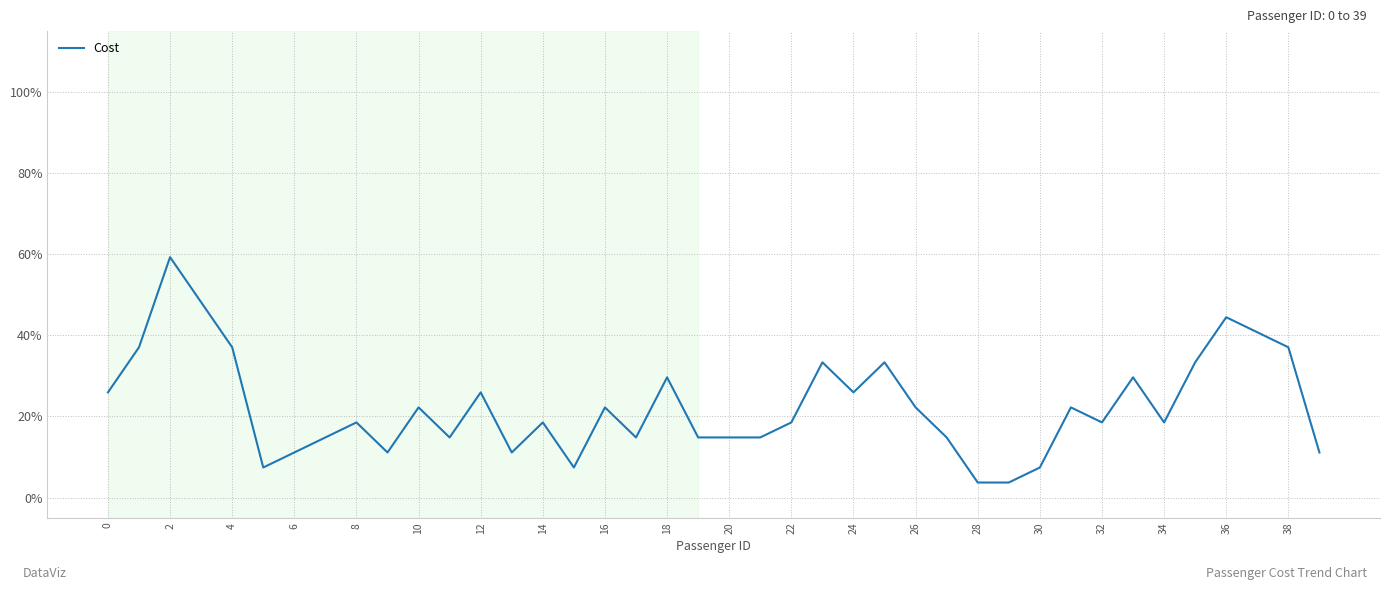

What is the smallest value displayed?

3.7